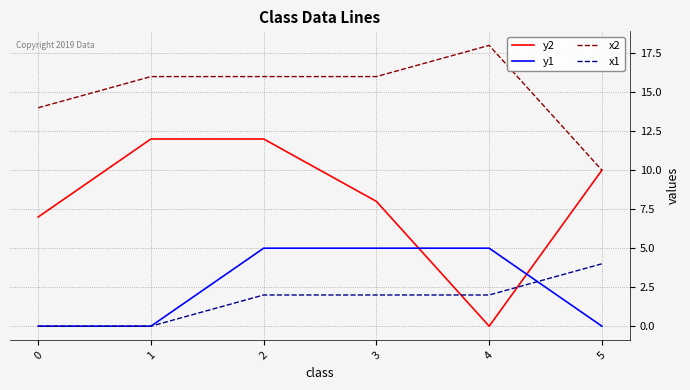

Is this an area chart (filled region under the line)?

No